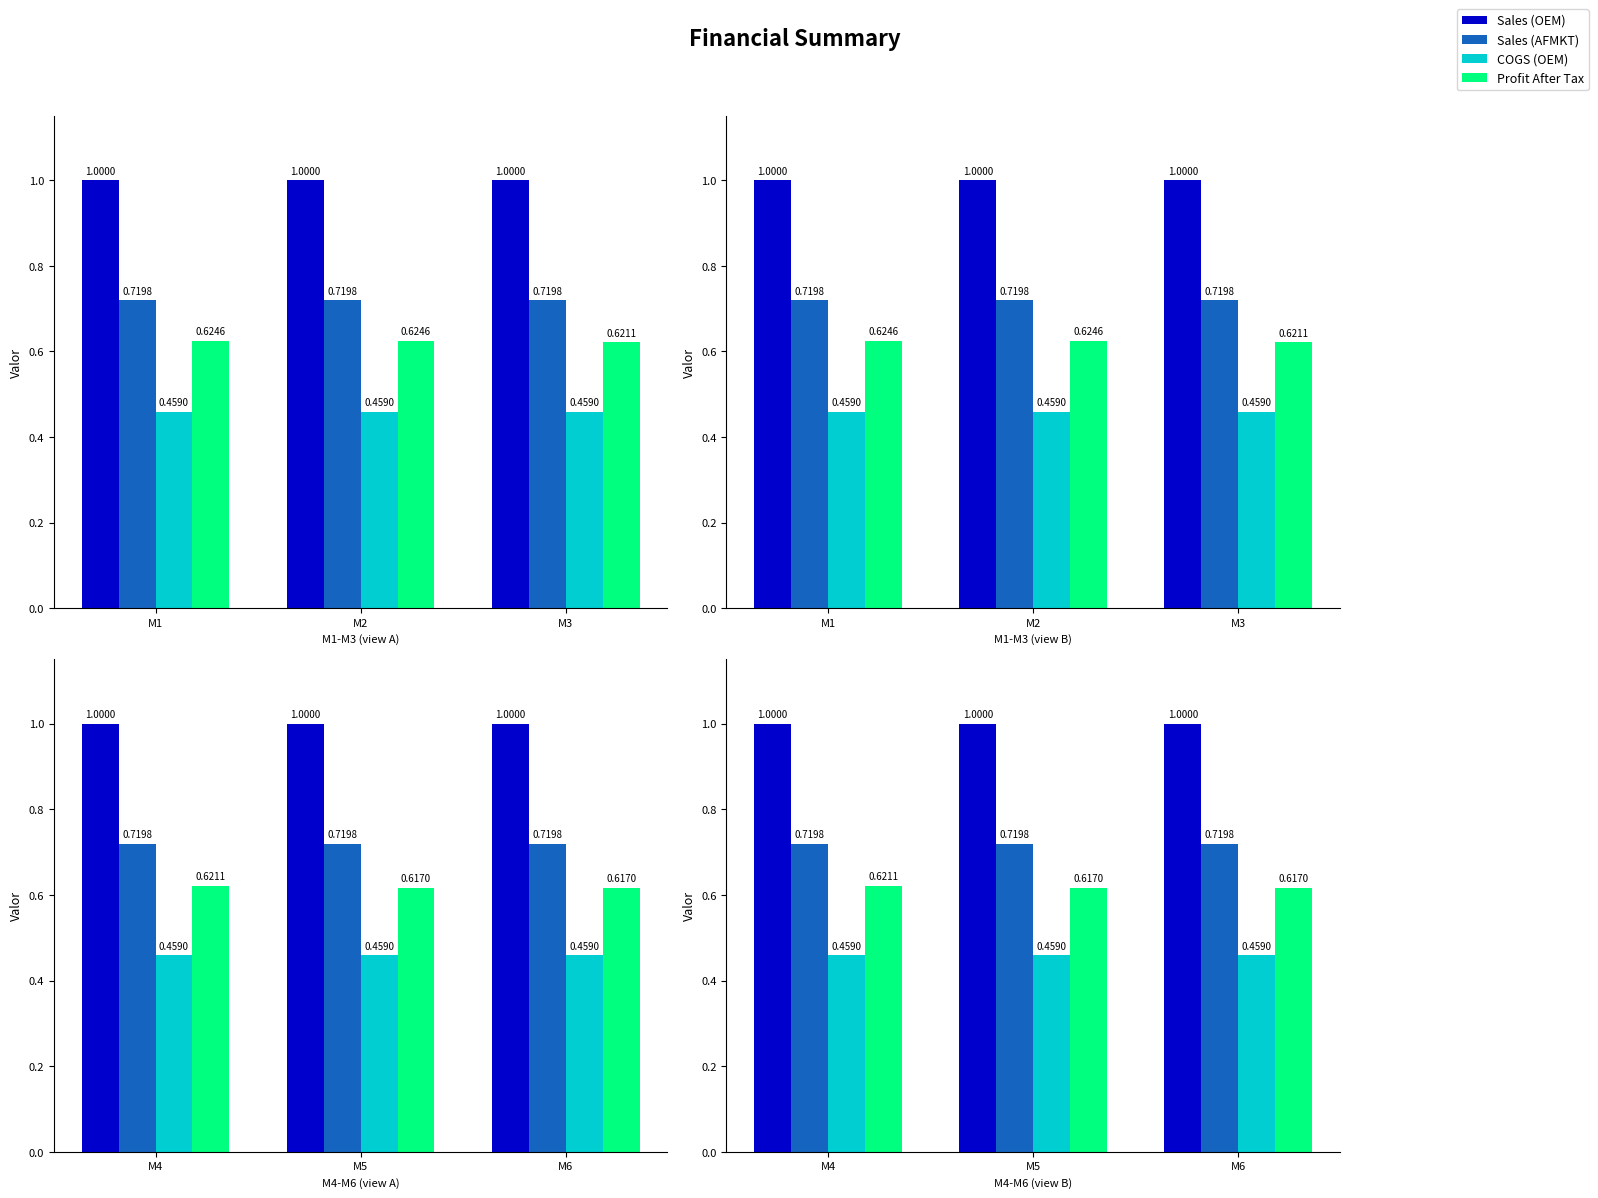

The COGS (OEM) series shows 0.7 at M4. True or false?

False